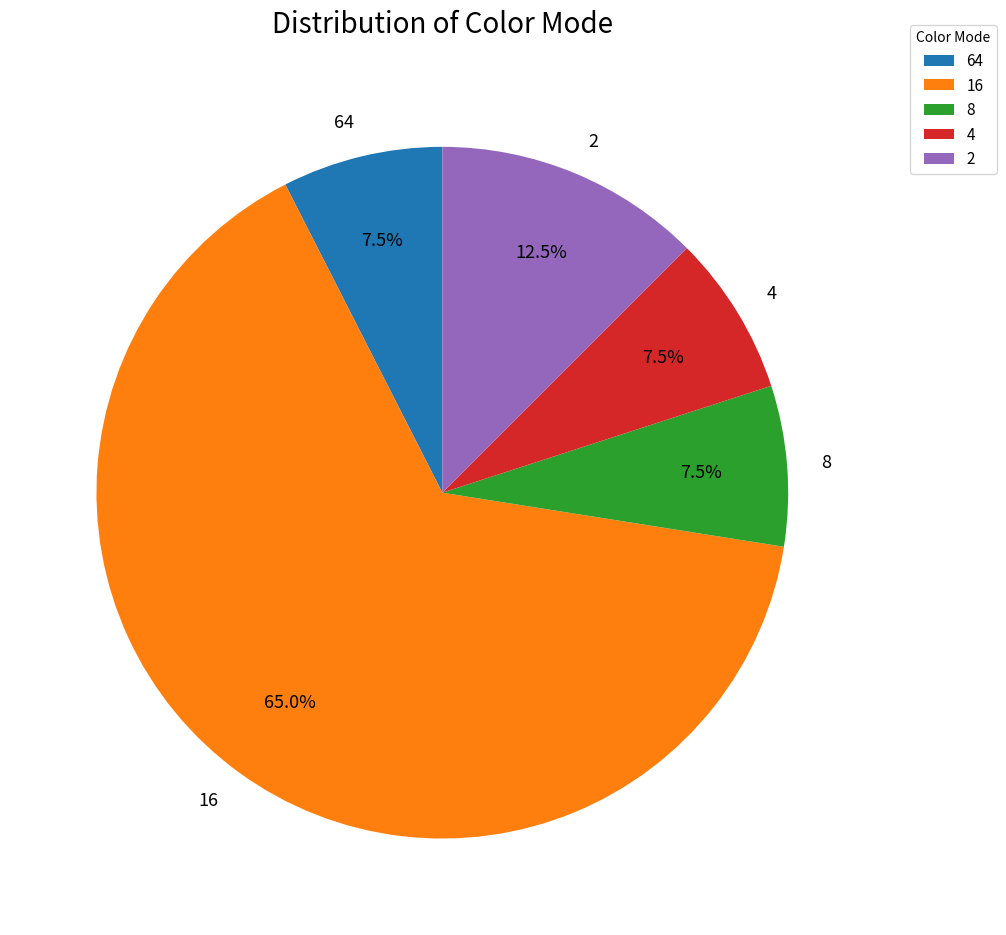

Approximately how many times larger is the value at 64 compared to 4?

1.0